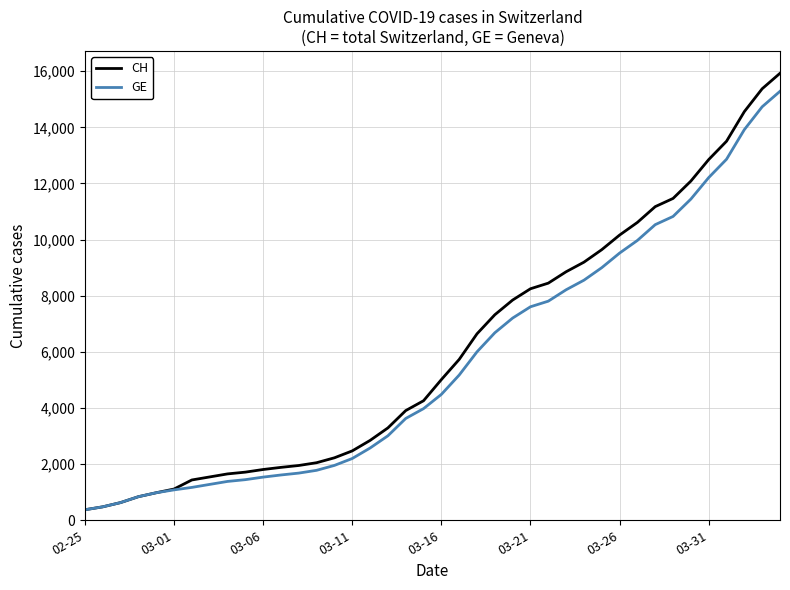

What is the minimum value shown in the chart?

375